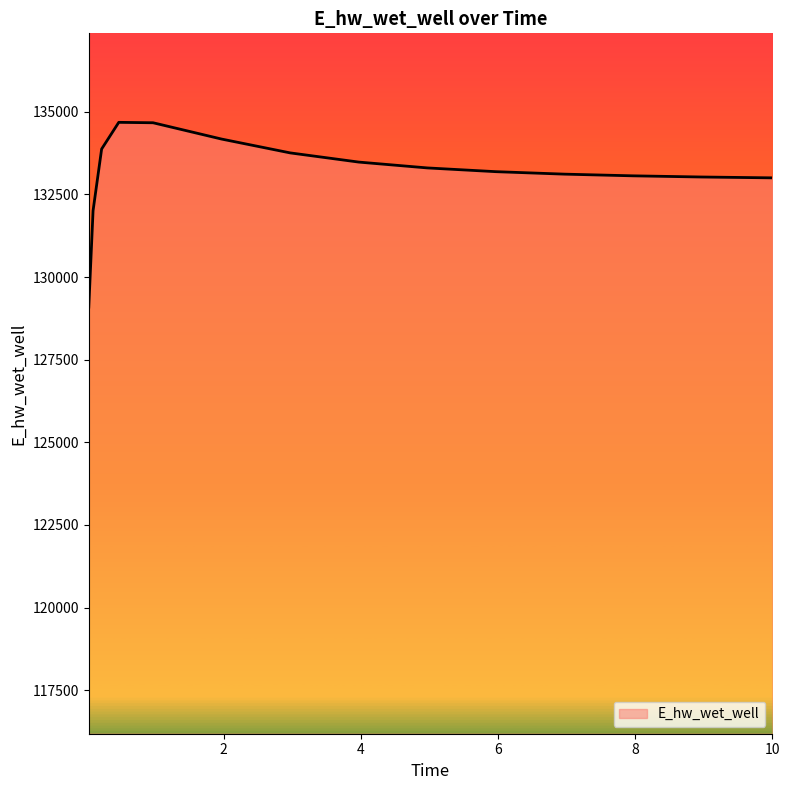

What is the greatest value displayed?

134682.4